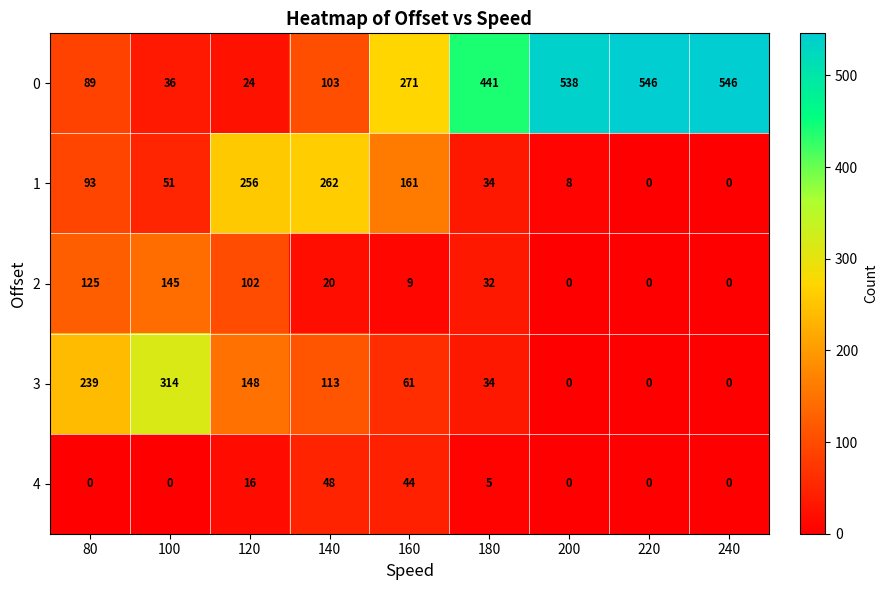

What is the difference between the maximum and minimum values in the 3 series?

314